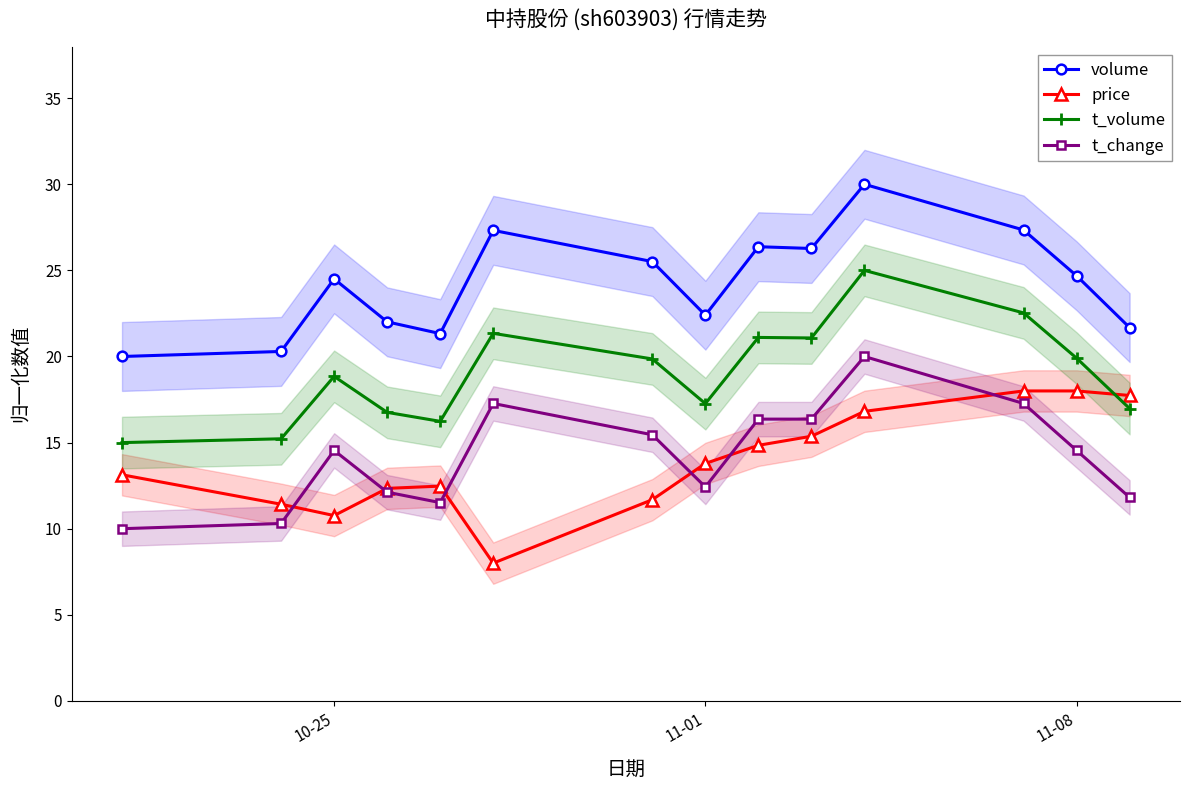

True or false: volume has more than 0 points higher than both neighbors.

True